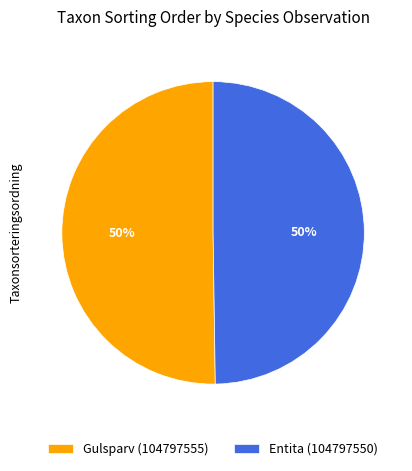

Approximately how many times larger is the value at Entita (104797550) compared to Gulsparv (104797555)?

1.0